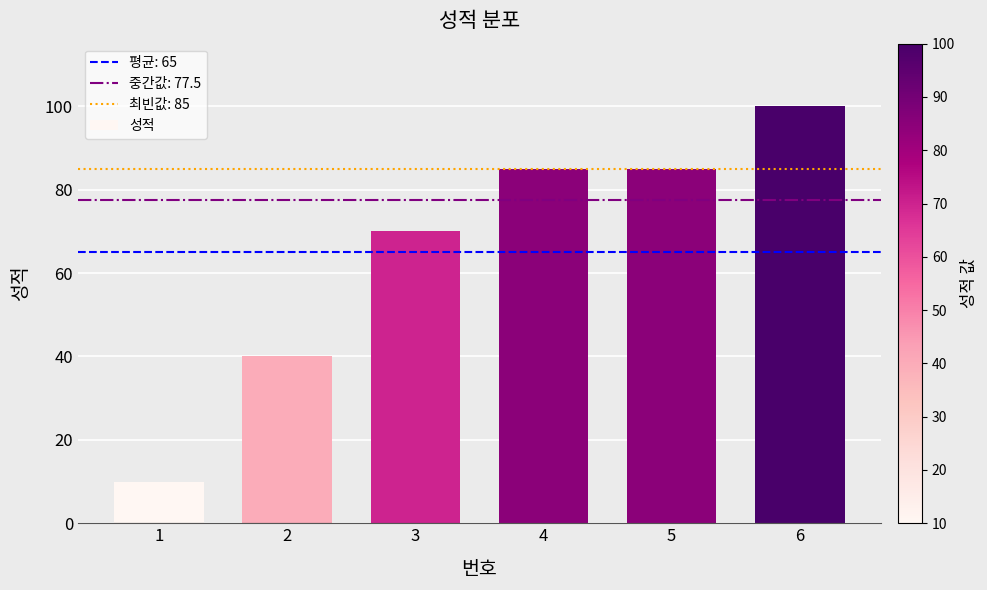

What value does the data have at 1, to the nearest 5?

10